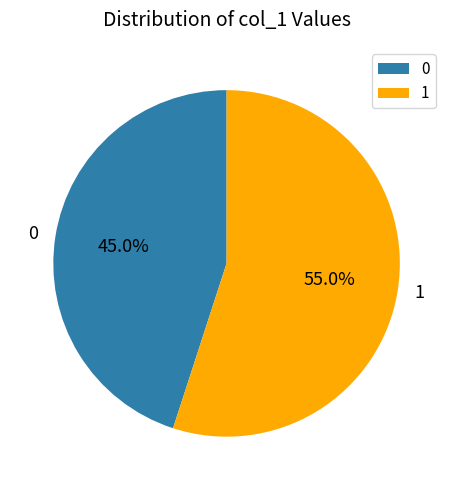

How much of the chart is everything except 1?

45.0%